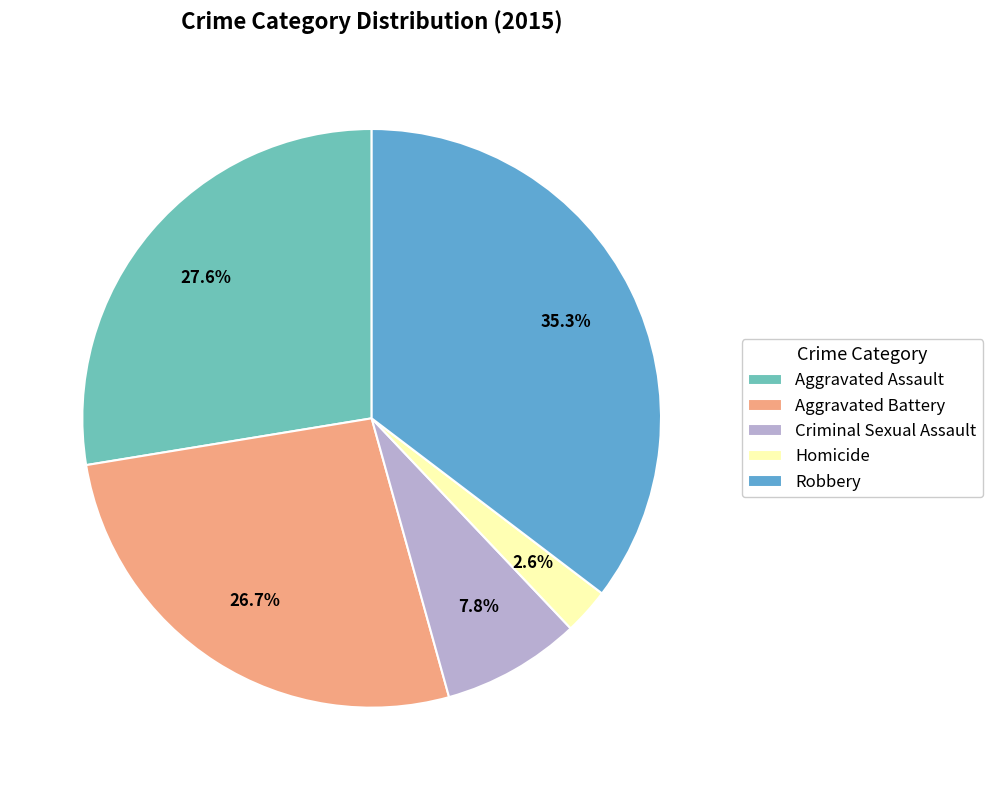

True or false: Aggravated Battery accounts for 27% of the total.

True